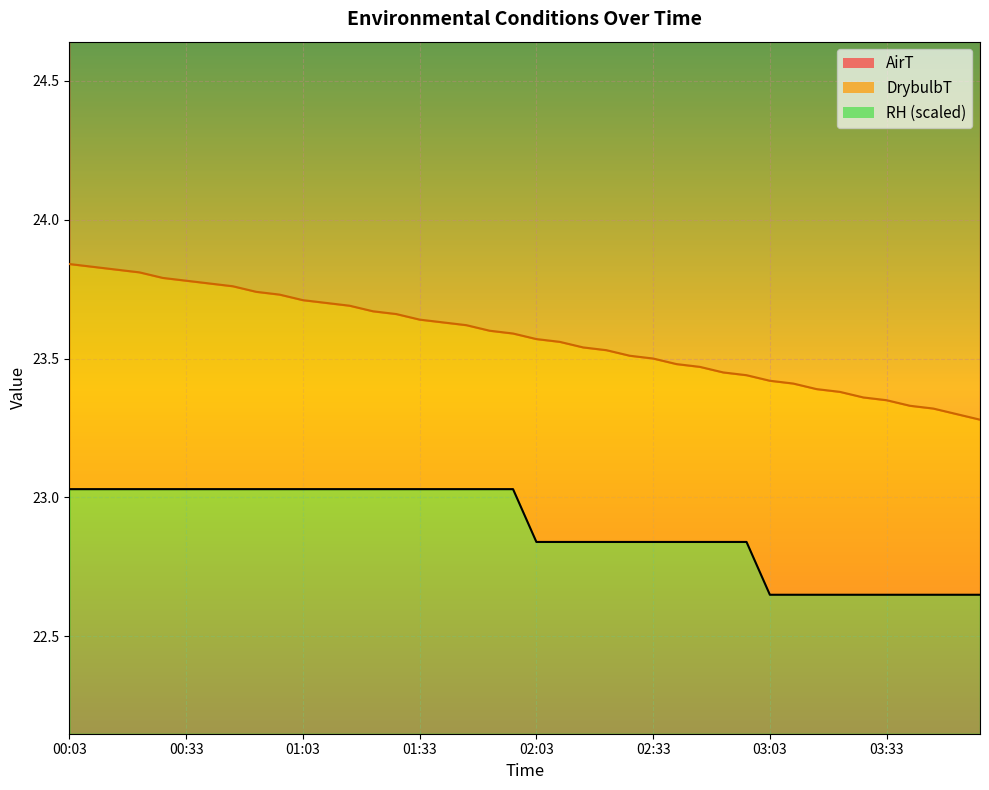

Which series has the largest total across all categories?

AirT